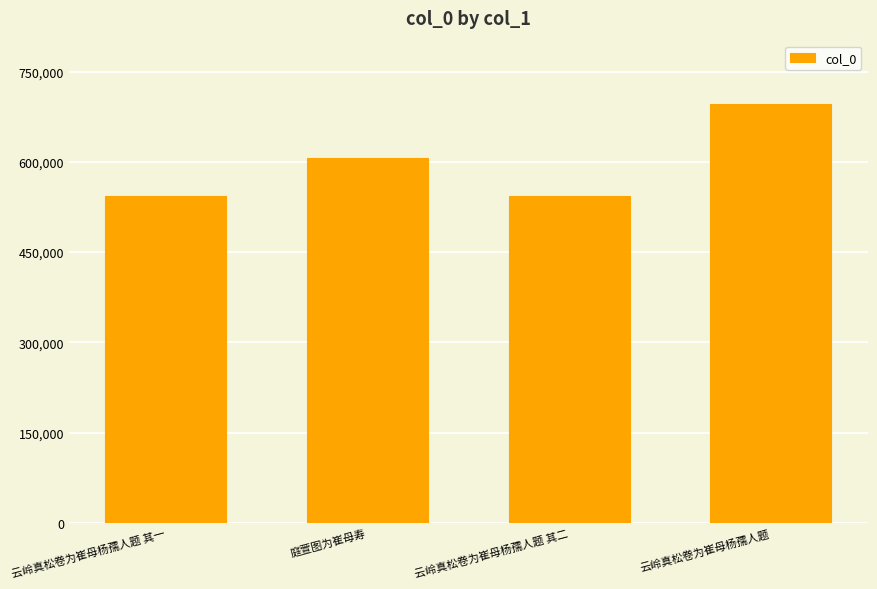

Which has a higher value, 庭萱图为崔母寿 or 云岭真松卷为崔母杨孺人题 其一?

庭萱图为崔母寿